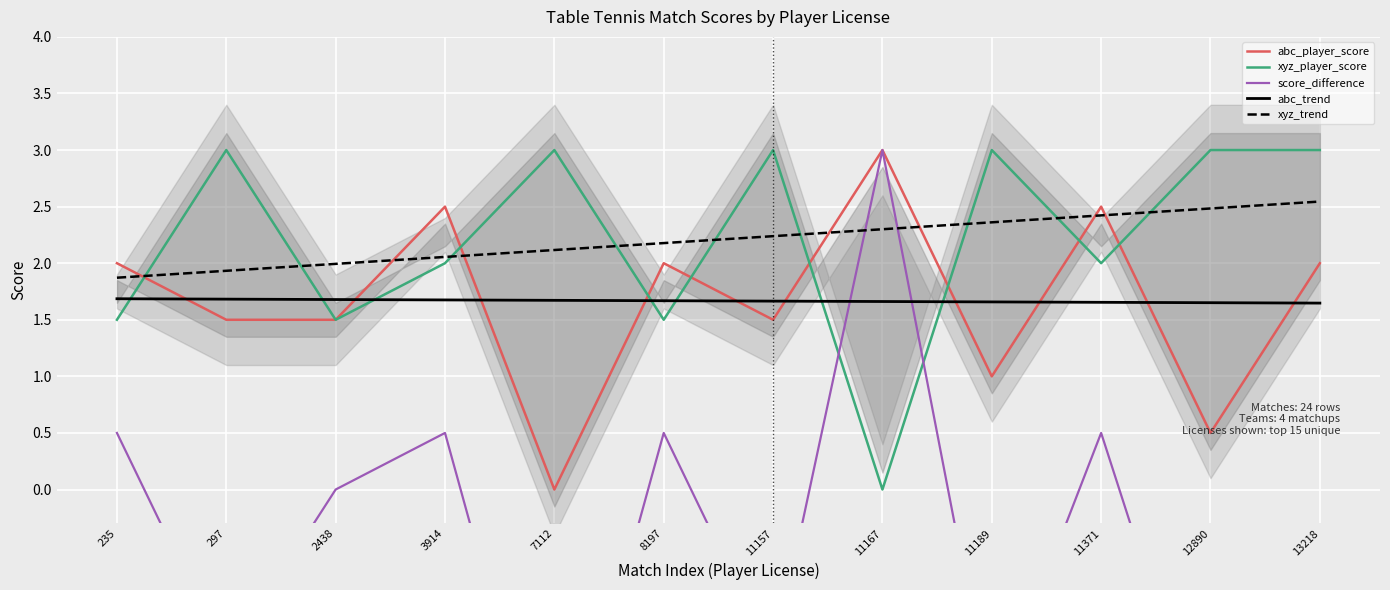

Which series has the largest total across all categories?

xyz_player_score